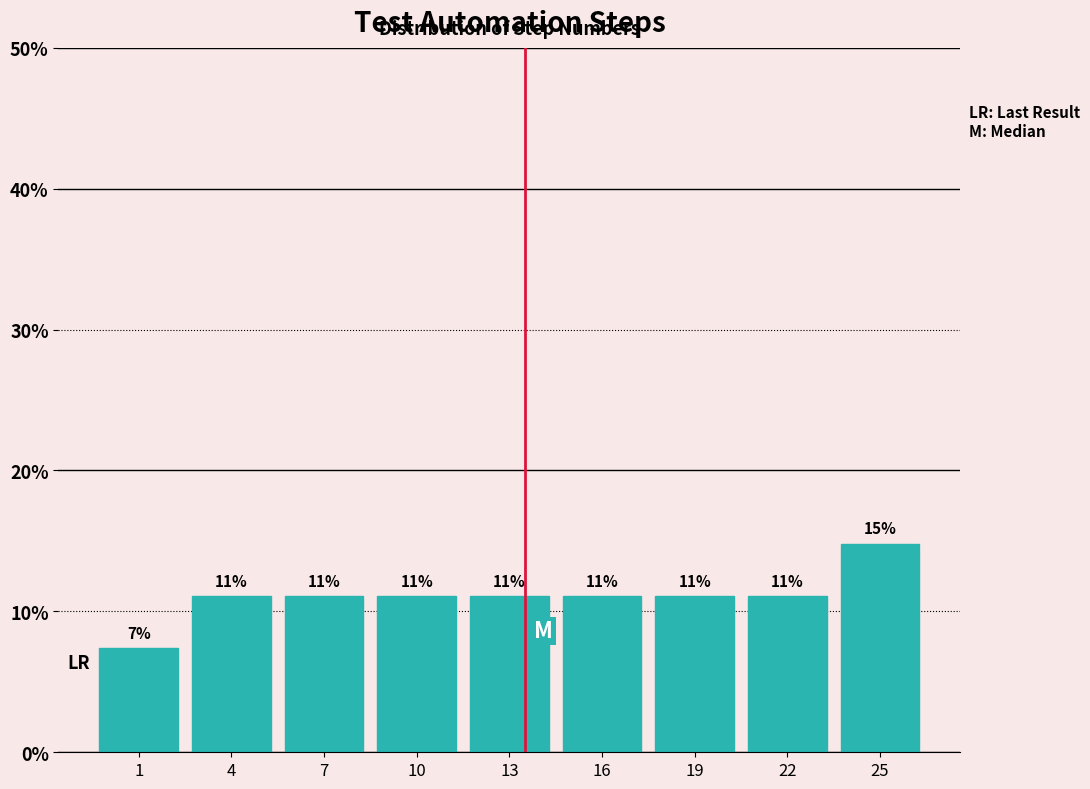

Are the bars horizontal?

No